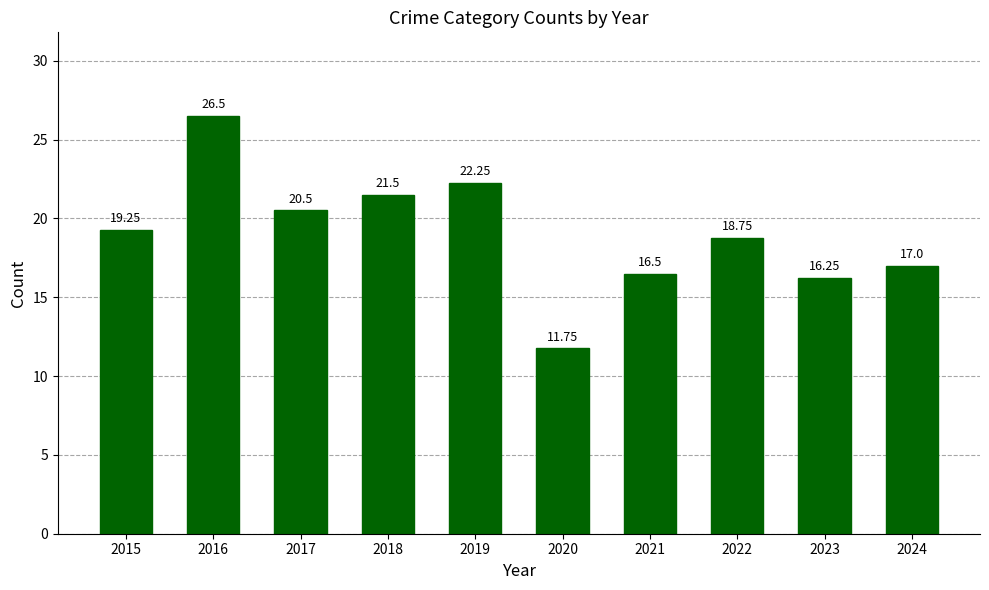

What is the value of the 6th bar from the left?

11.8